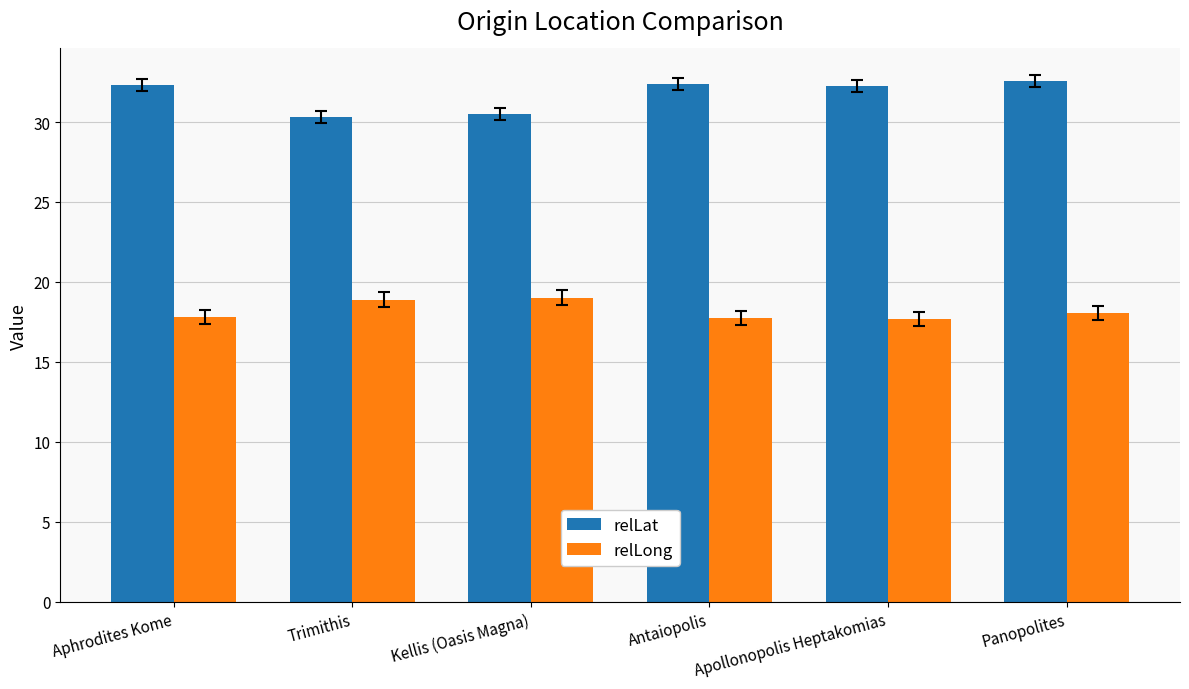

At which label does relLat first exceed 32?

Aphrodites Kome